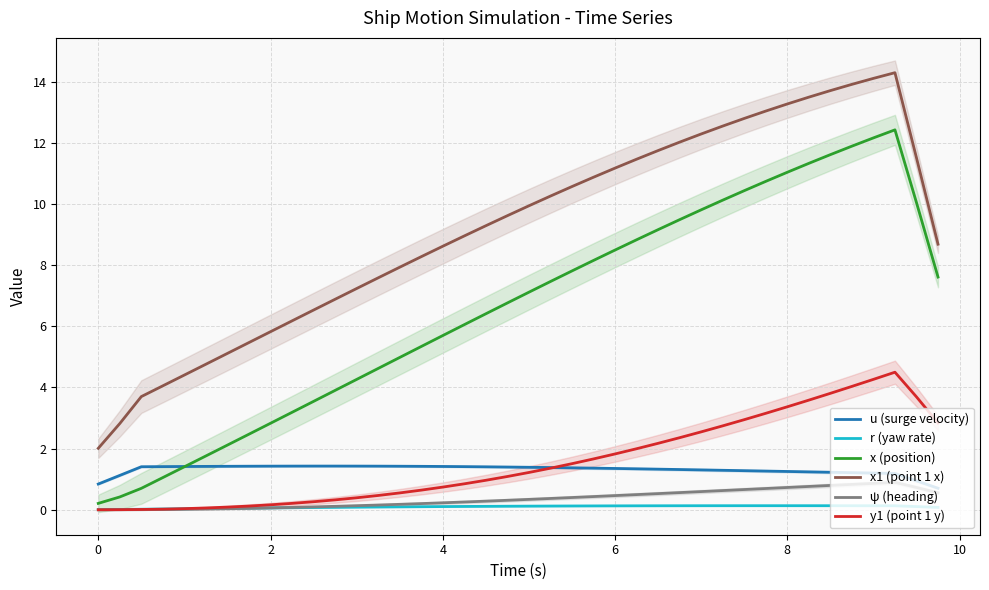

True or false: ψ (heading) and x1 (point 1 x) cross at least once.

False